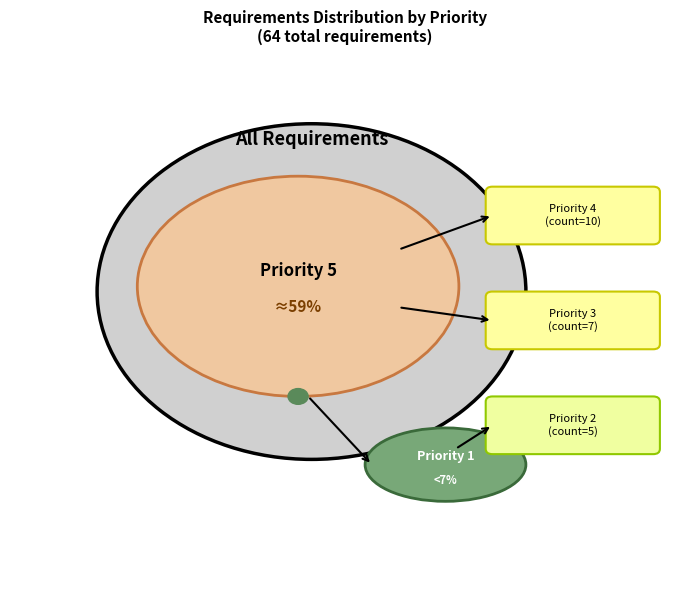

What percentage is the 4 slice, to the nearest percent?

16%